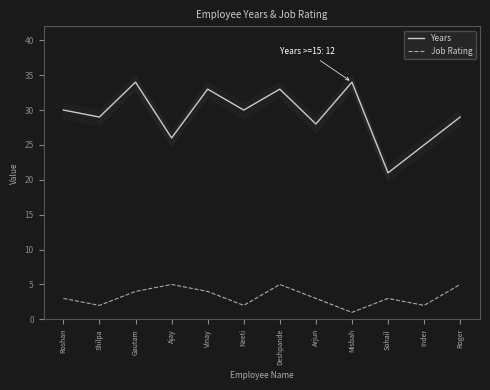

How many data points does each series have?

12